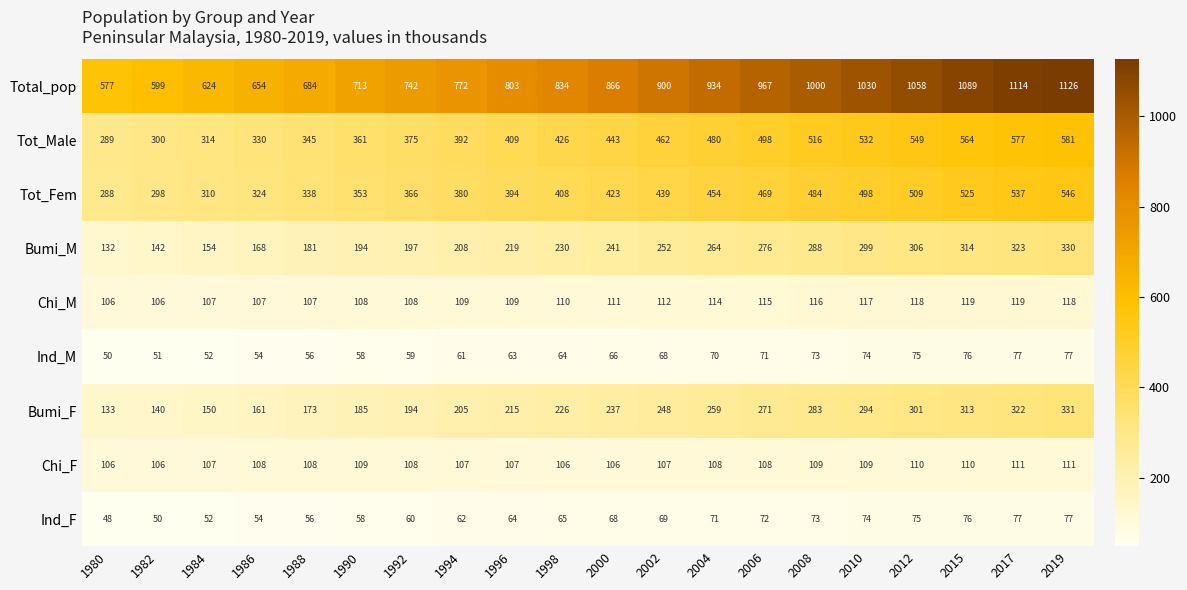

At which label is Ind_M closest to 63?

1996